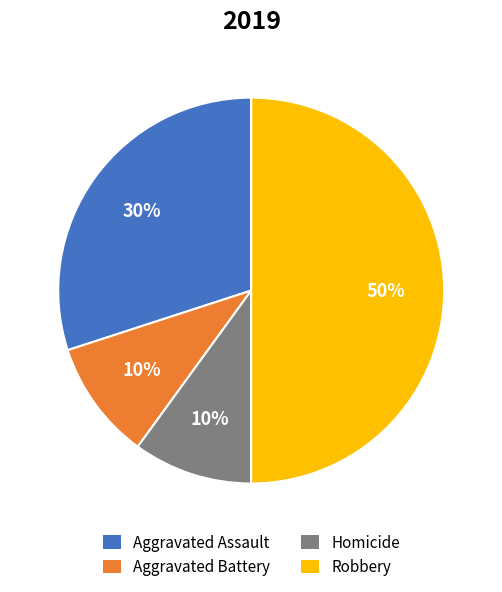

What is the largest slice in the pie chart?

Robbery